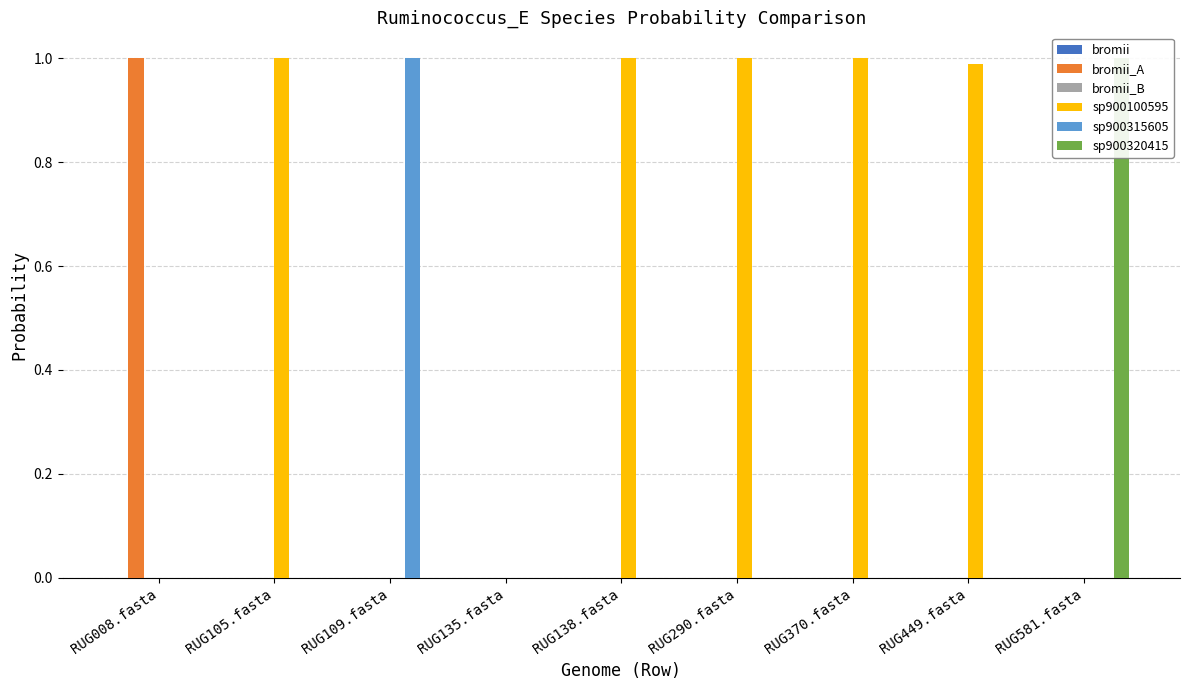

Is the value of 3-s__Ruminococcus_E bromii_B at RUG370.fasta greater than the value of 16-s__Ruminococcus_E sp900100595 at RUG581.fasta?

Yes